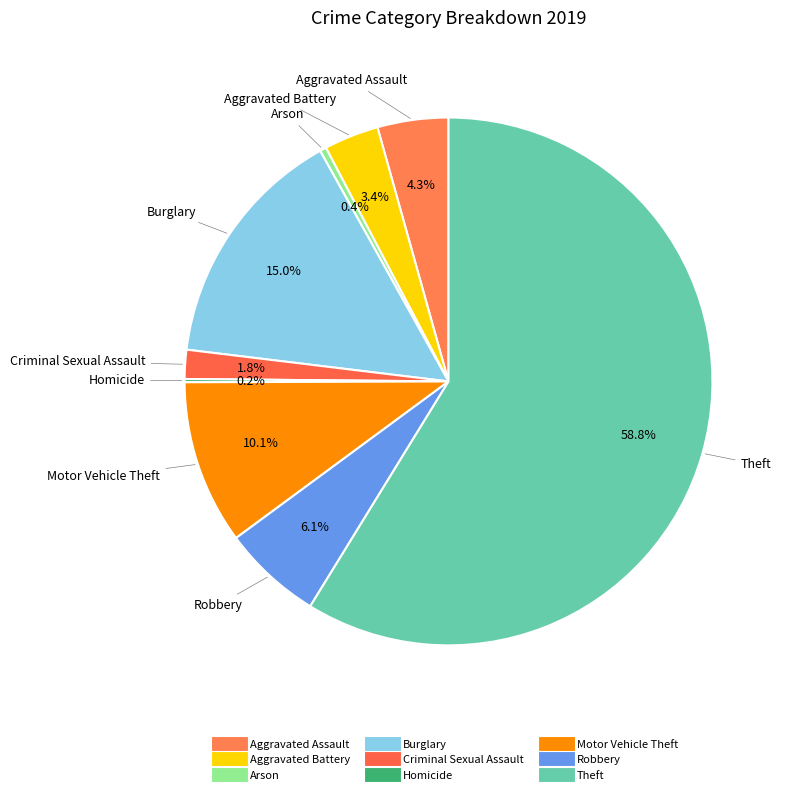

Do Aggravated Assault and Burglary together represent more than half of the pie?

No